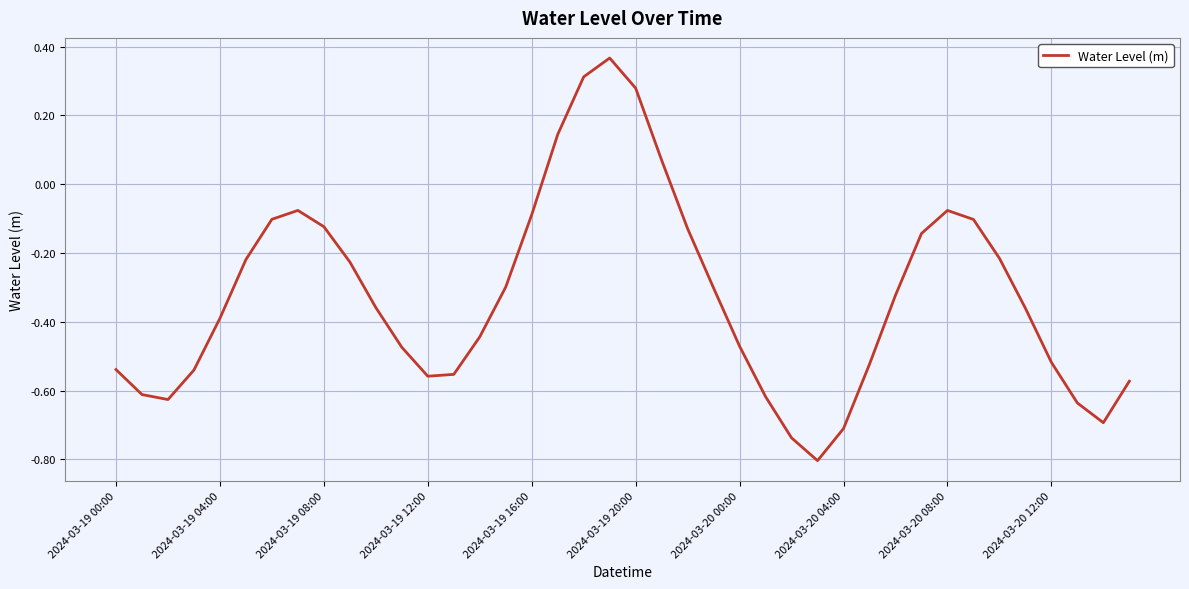

What is the minimum value shown in the chart?

-0.8